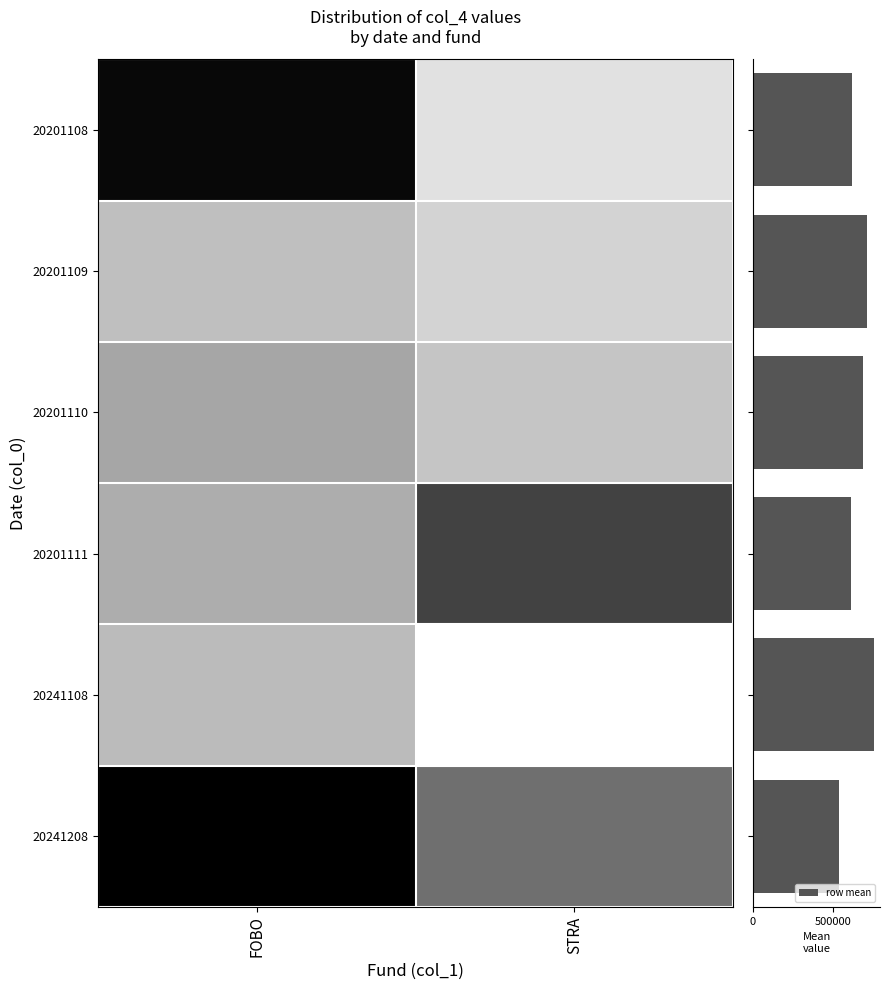

Which category has the highest value in the FOBO series?

20201109